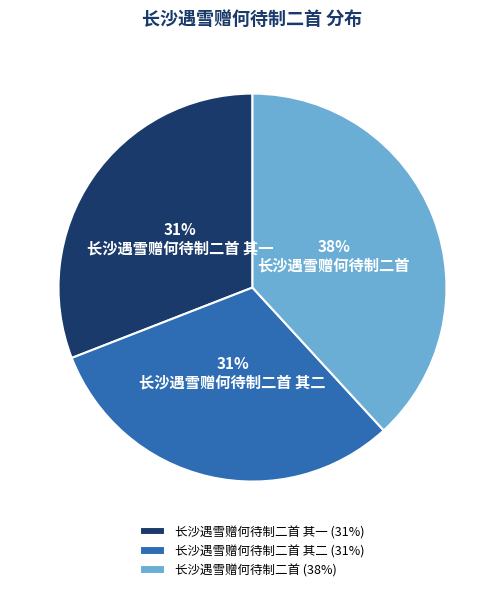

How many slices are in this pie chart?

3